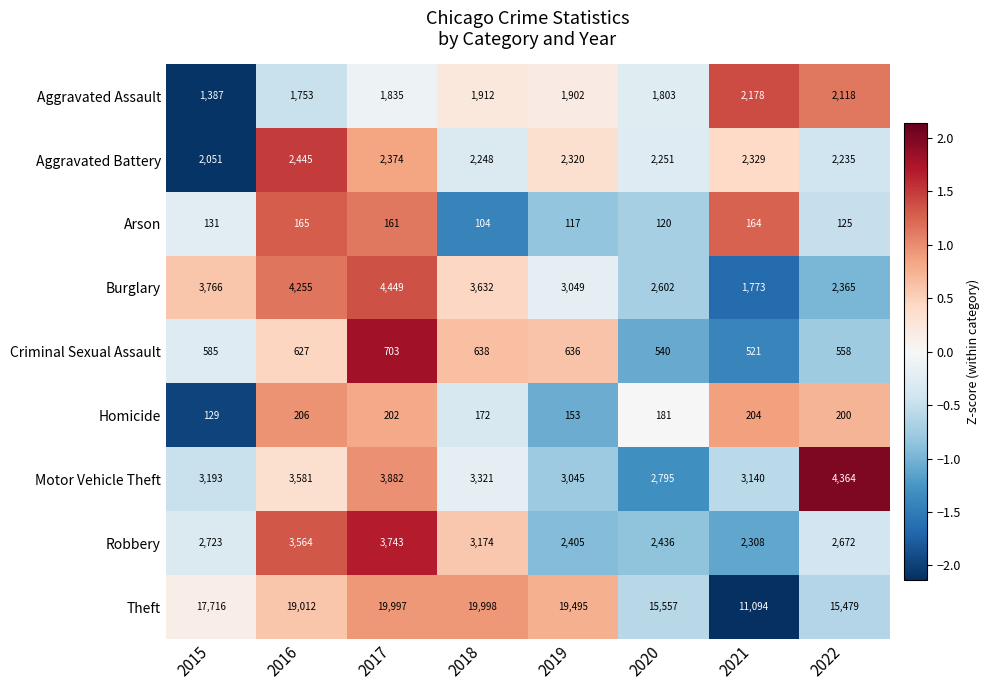

Which series has the largest range (max minus min)?

Theft